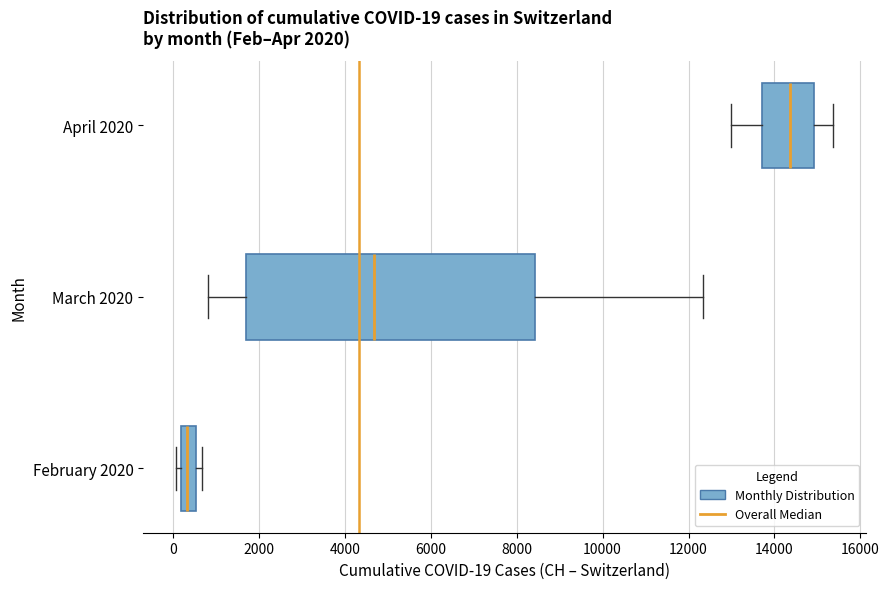

Comparing the boxes themselves (not the whiskers), which one is the widest?

March 2020